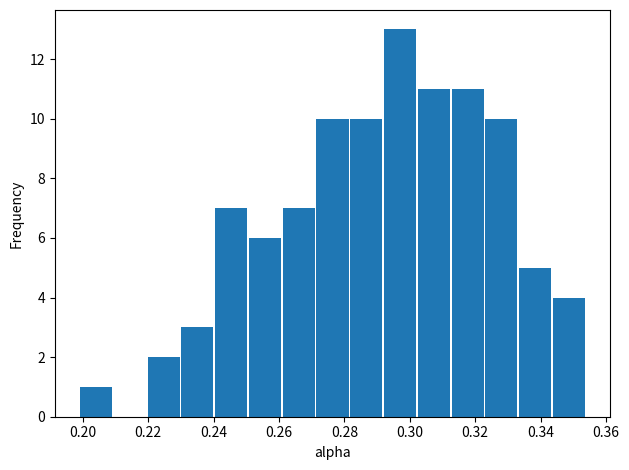

Reading left to right, transcribe this chart: for each bar, give the range it covers on the x-axis and its height. Neither the bar edges nor the heights are printed on the chart, so give them approximately, as read against the axes.

0.198 to 0.210: 1
0.210 to 0.220: 0
0.220 to 0.230: 2
0.230 to 0.240: 3
0.240 to 0.250: 7
0.250 to 0.260: 6
0.260 to 0.272: 7
0.272 to 0.282: 10
0.282 to 0.292: 10
0.292 to 0.302: 13
0.302 to 0.312: 11
0.312 to 0.322: 11
0.322 to 0.334: 10
0.334 to 0.344: 5
0.344 to 0.354: 4